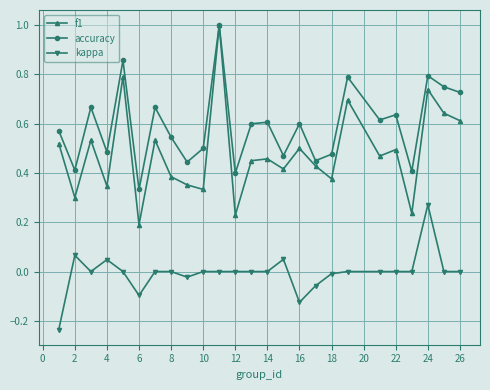

What are all the series names shown in the legend?

f1, accuracy, kappa